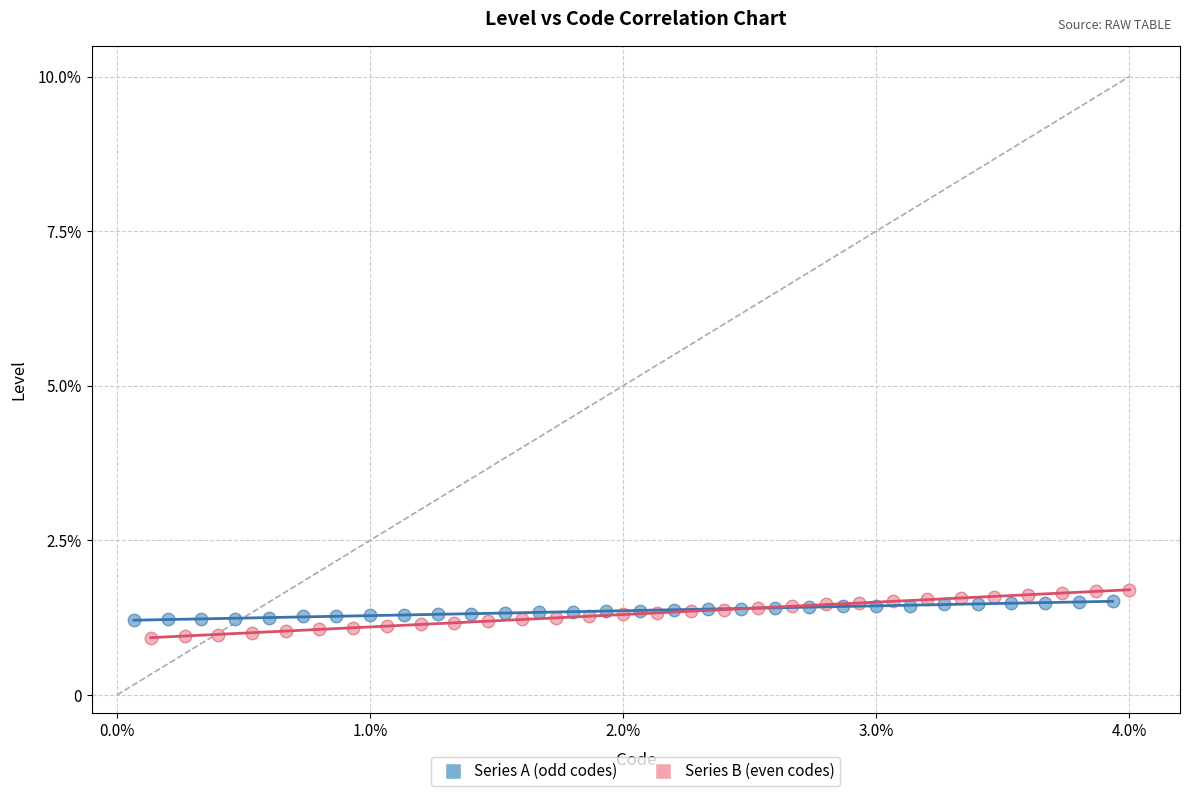

What are all the series names shown in the legend?

Series A (odd codes), Series B (even codes)